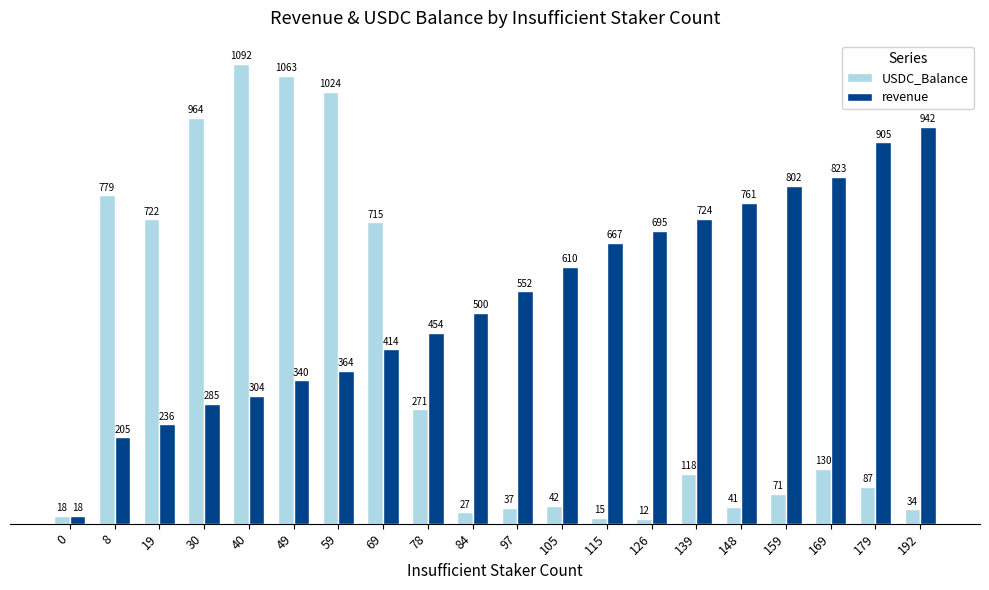

What is the difference between the second highest and second lowest values in the USDC_Balance series?

1048.0